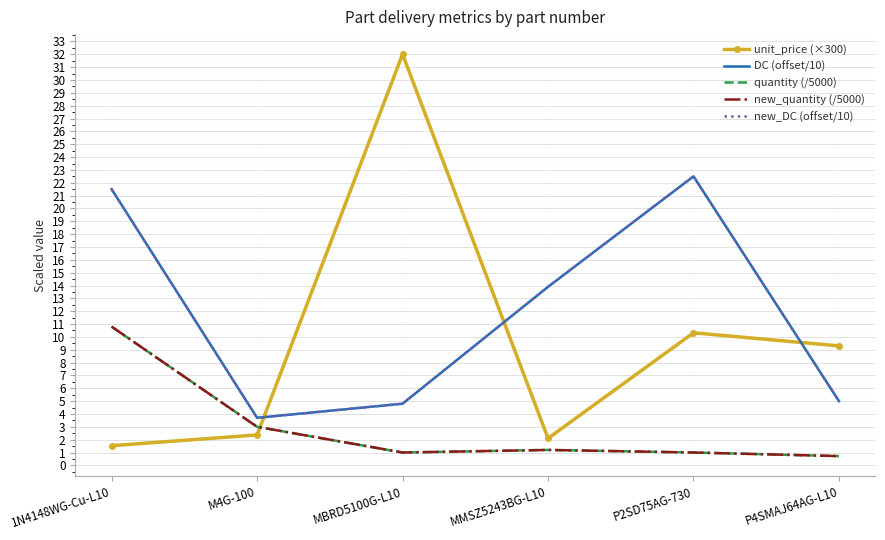

What is the sum of all quantity (/5000) values?

17.7